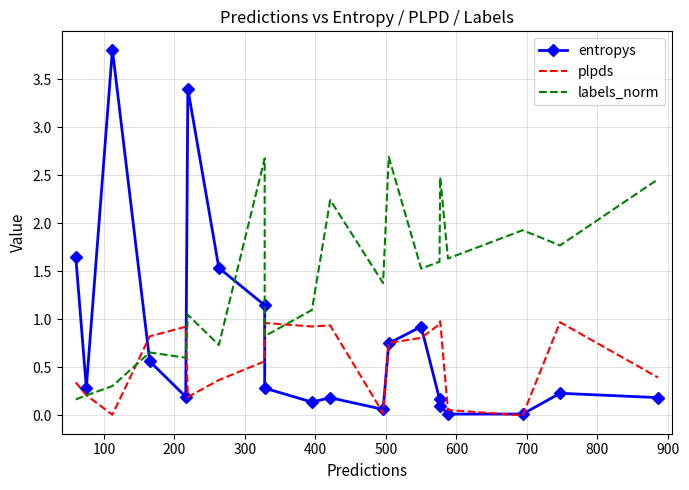

How many data points in labels_norm are above 1?

13